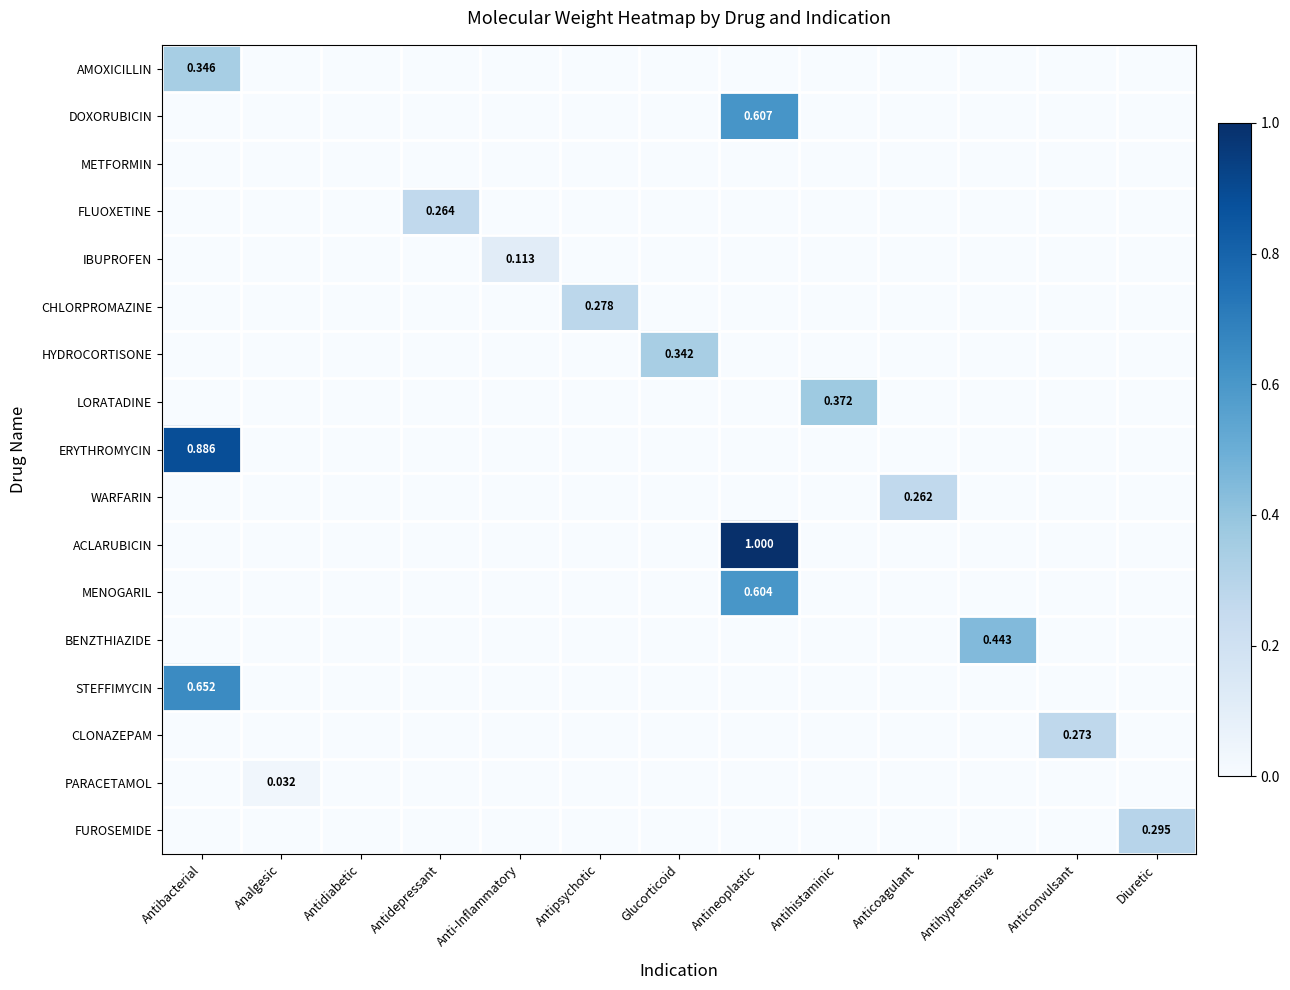

What is the sum of all FLUOXETINE values?

0.3